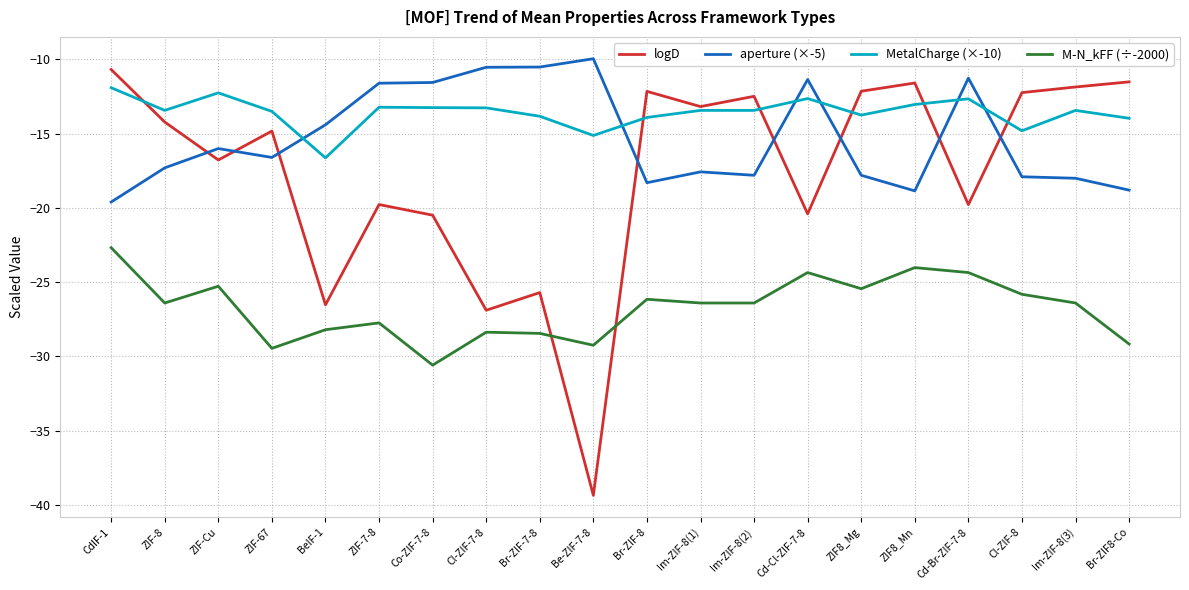

What is the sum of all logD values?

-352.5